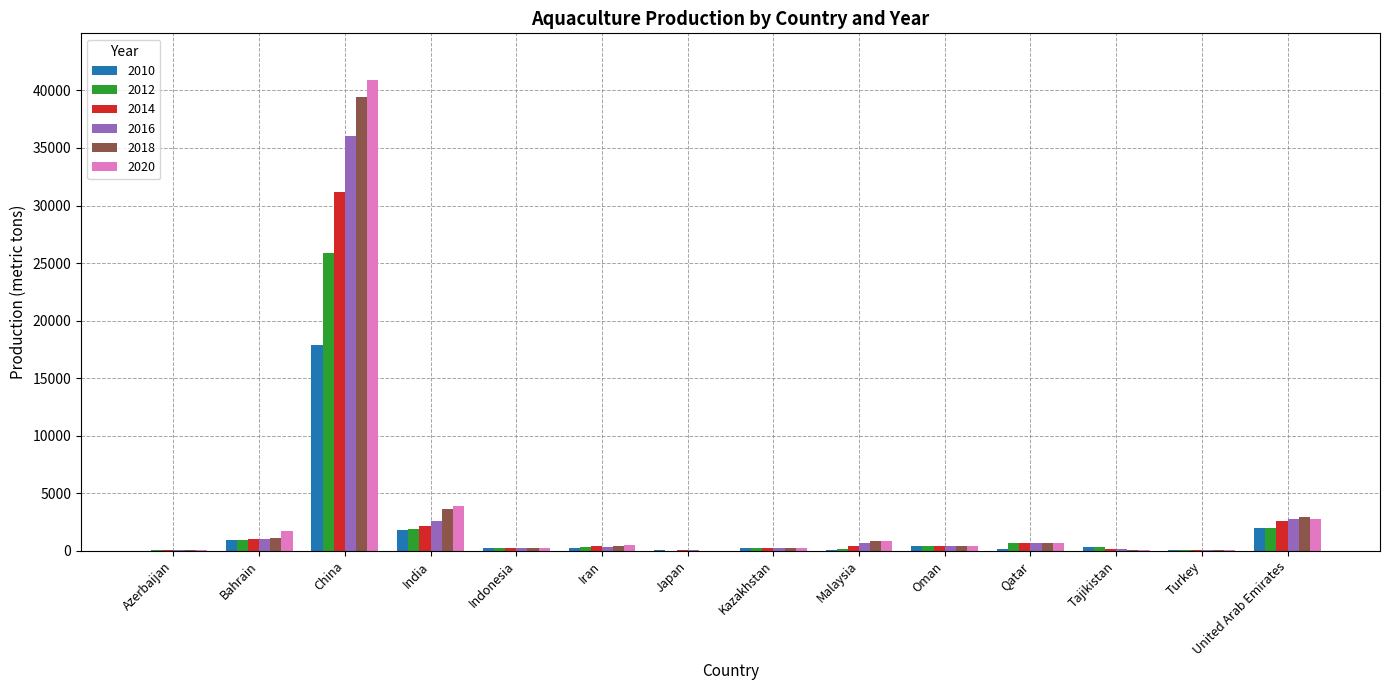

Which label corresponds to the largest value in the chart?

China